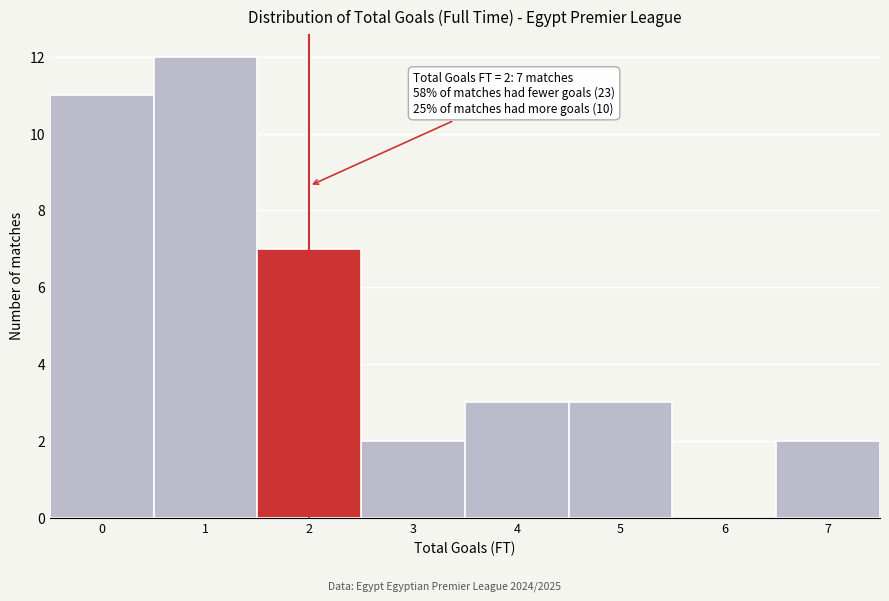

Over which range of the x-axis is the bar tallest?

0.5 to 1.5